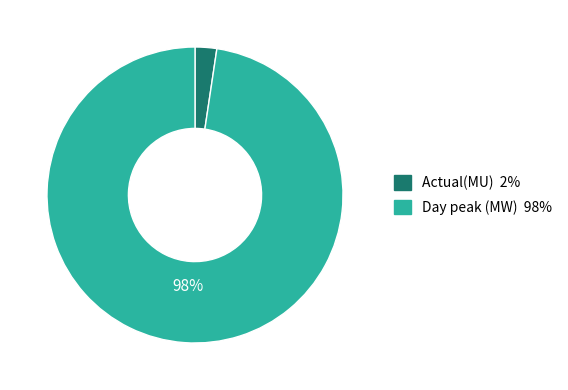

To the nearest percent, what is the combined percentage of Actual(MU) and Day peak (MW)?

100%